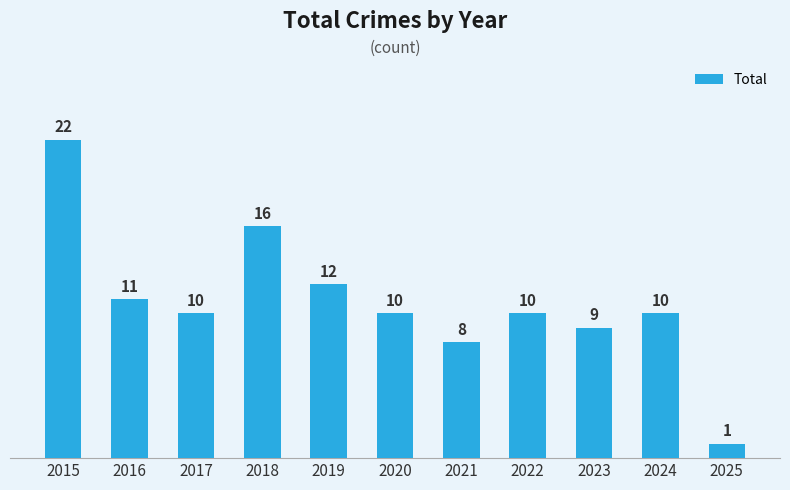

What is the difference between the values at 2025 and 2015?

21